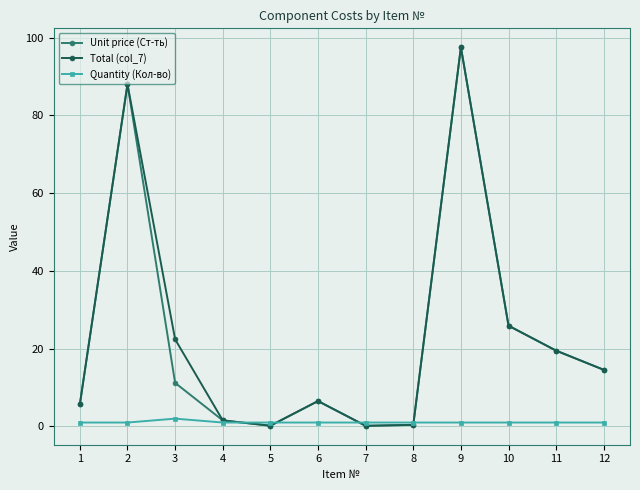

The Quantity (Кол-во) series shows 1.0 at 12. True or false?

True